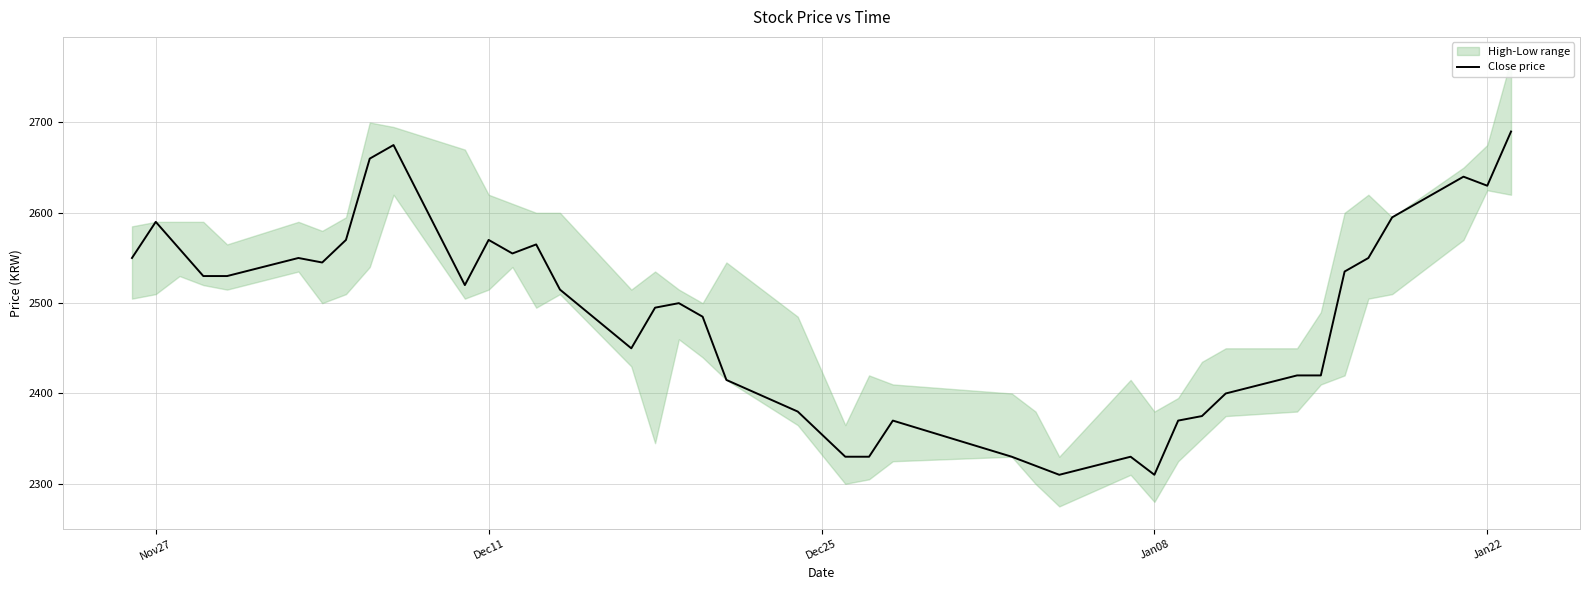

How many data points are less than 2520?

20